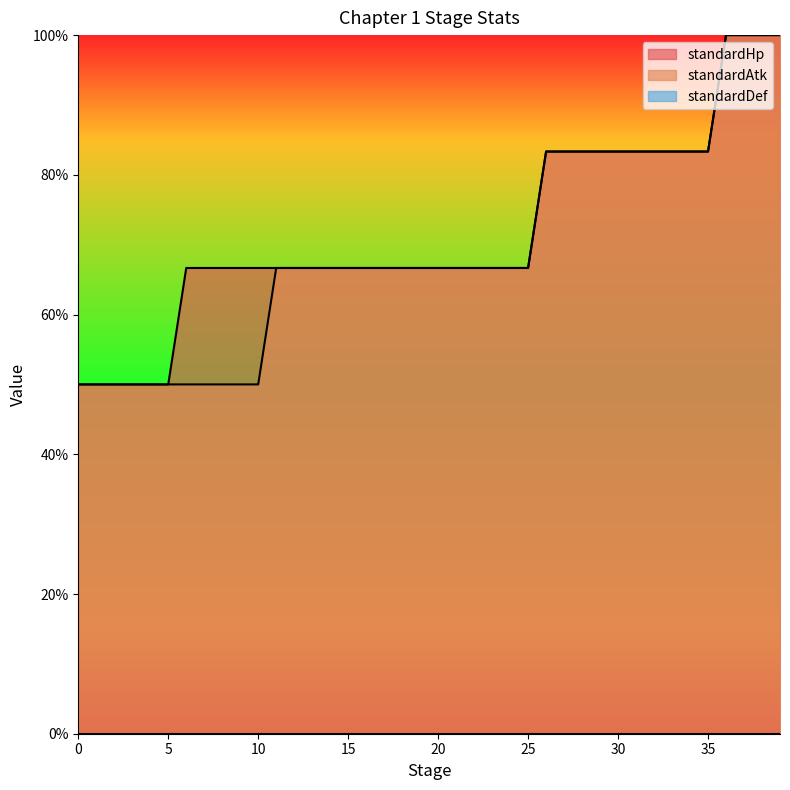

What is the difference between the second highest and second lowest values in the standardAtk series?

50.0